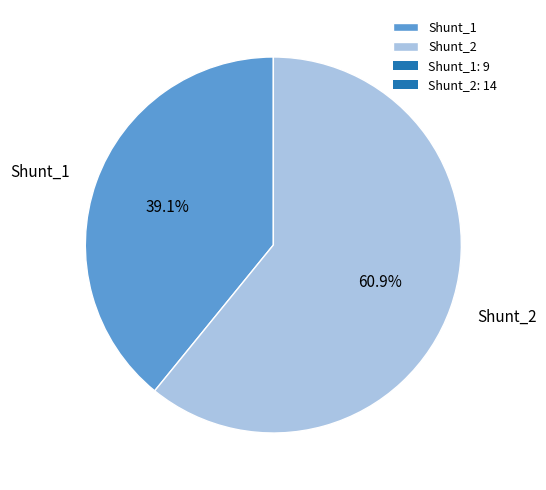

To the nearest percent, what percentage of the pie is Shunt_1?

39%